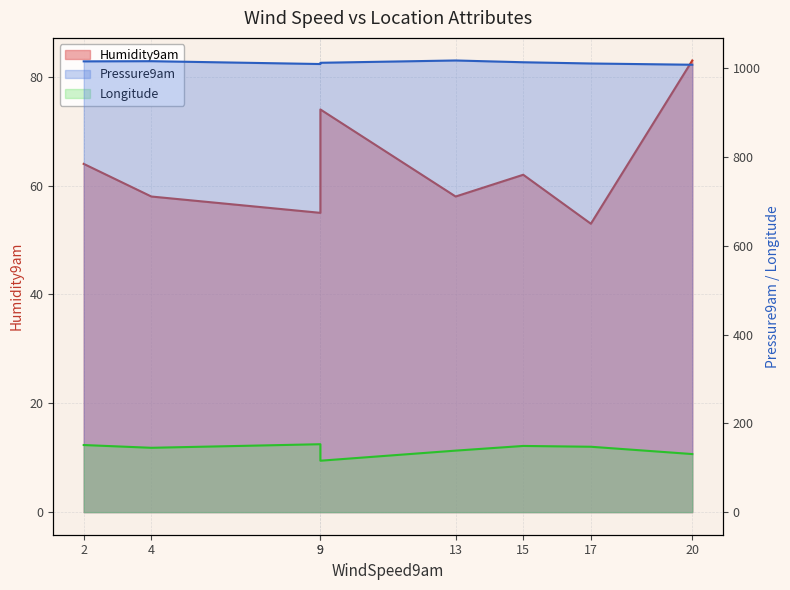

What are all the series names shown in the legend?

Longitude, Pressure9am, Humidity9am